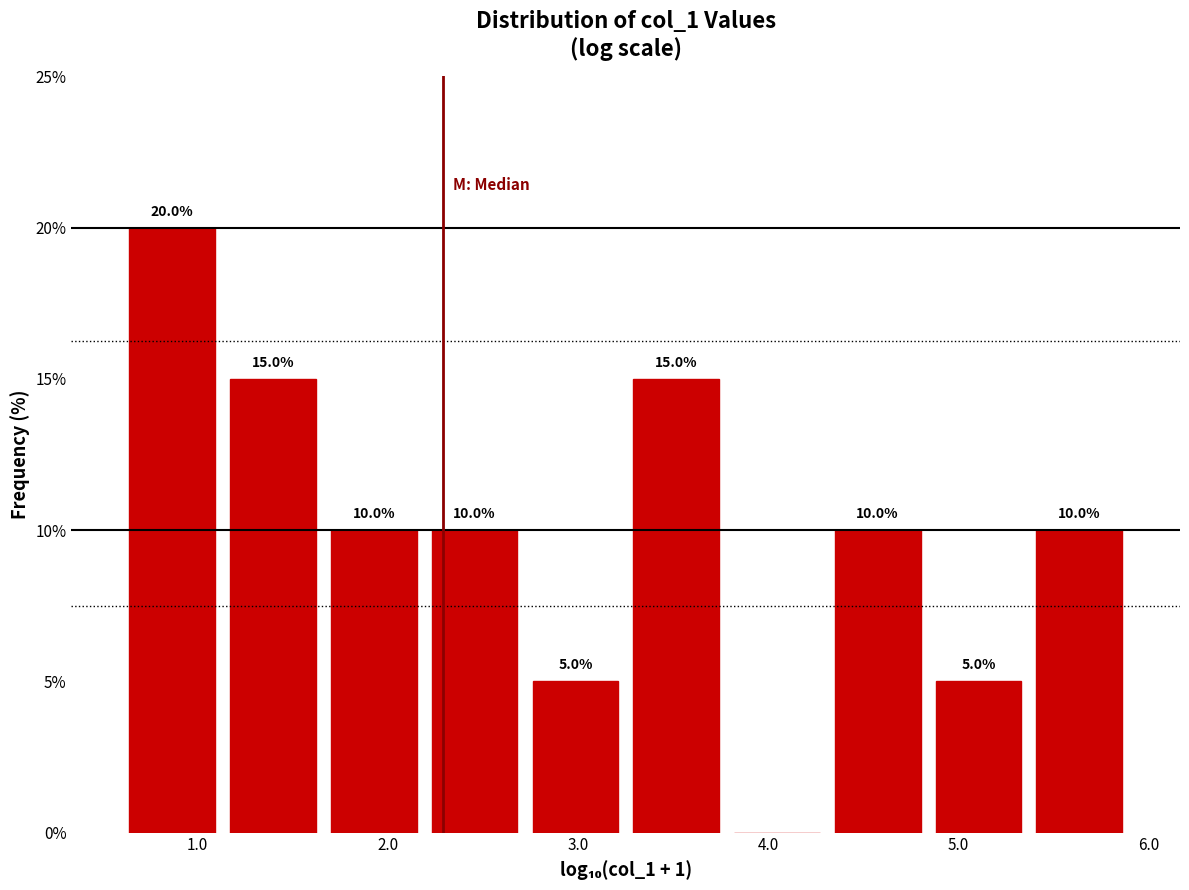

Which range on the x-axis has the tallest bar?

0.6 to 1.1